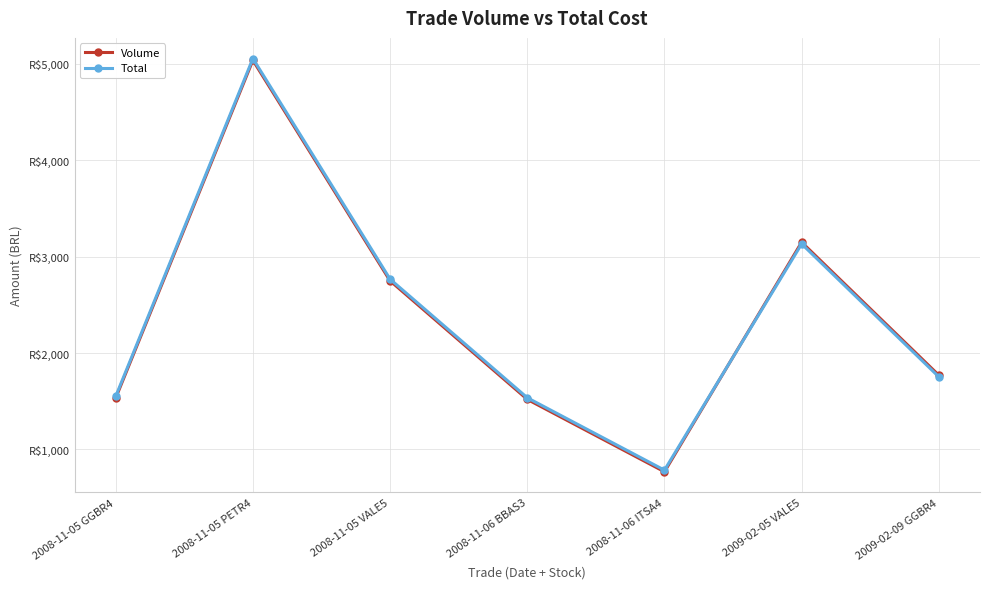

What is the greatest value displayed?

5055.8